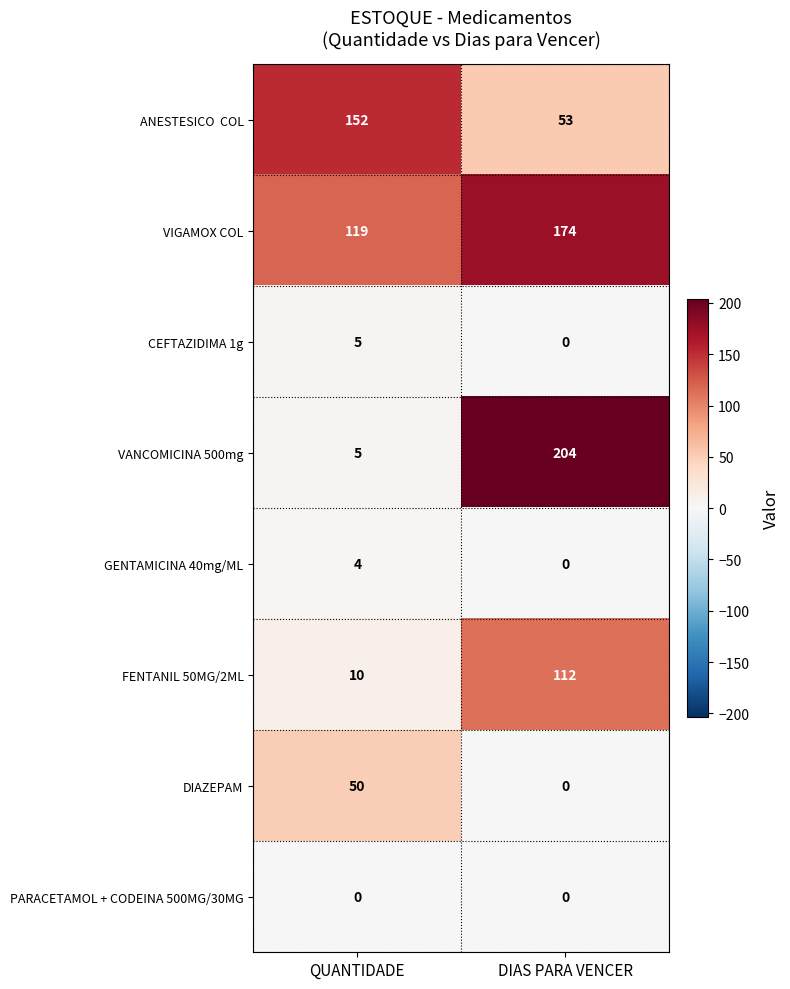

Is it true that PARACETAMOL + CODEINA 500MG/30MG equals 0 at DIAS PARA VENCER?

True